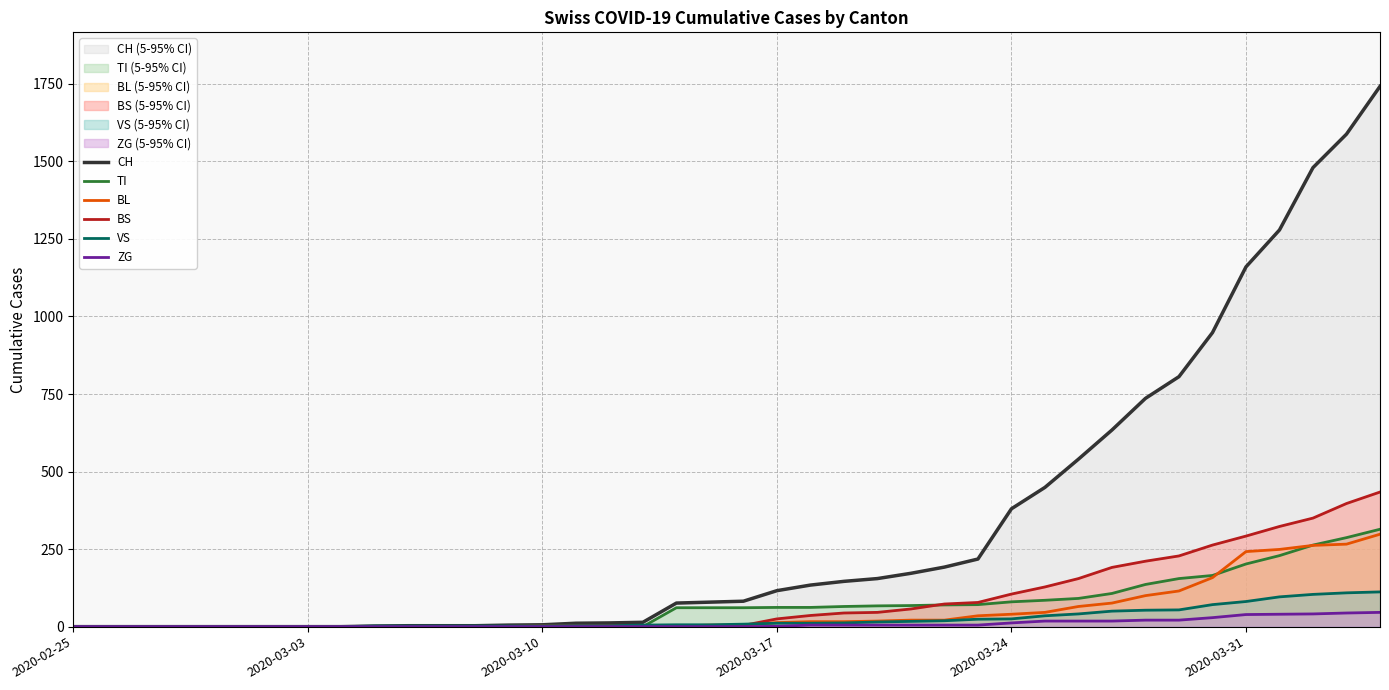

Which series has the largest total across all categories?

CH